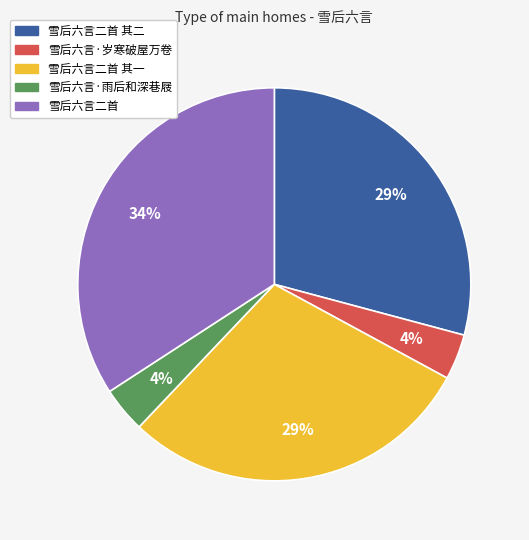

To the nearest percent, what is the average slice percentage?

20%